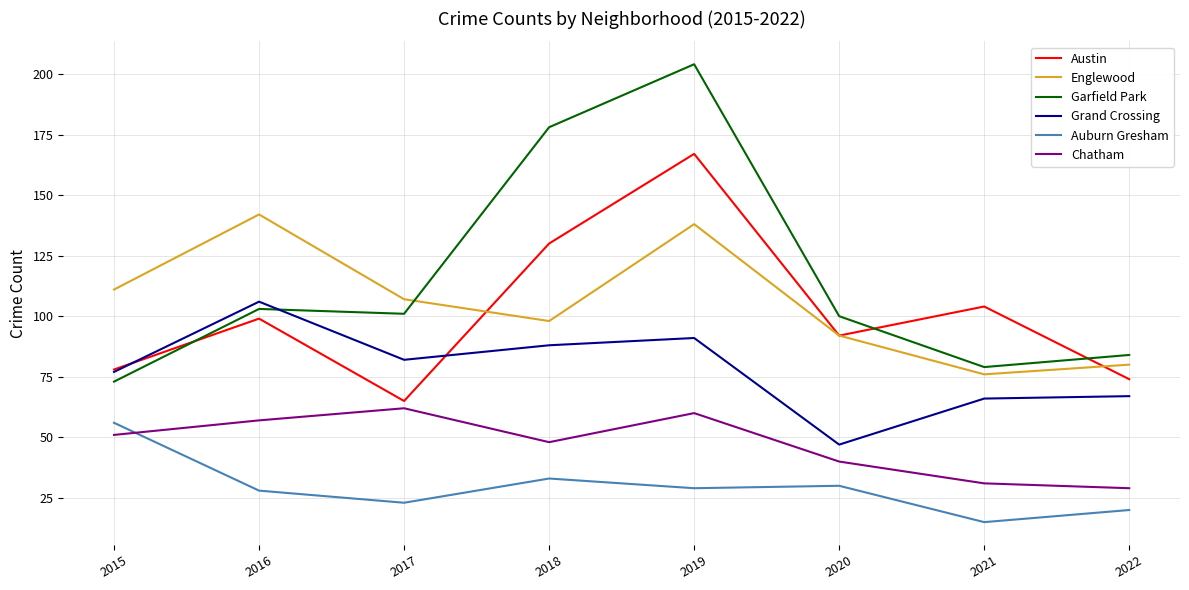

How many distinct data groups are displayed?

6